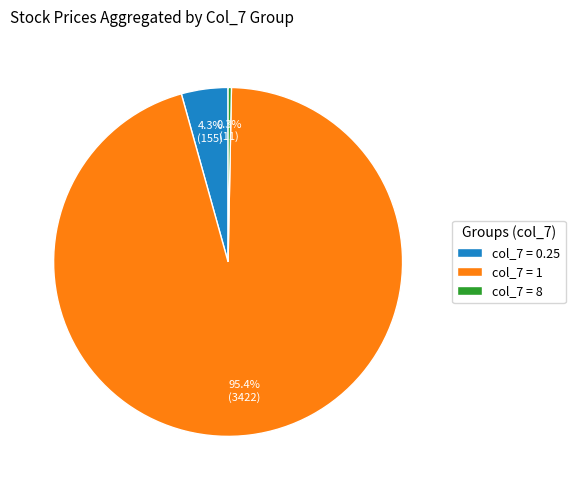

How much of the chart is everything except col_7 = 8?

99.7%